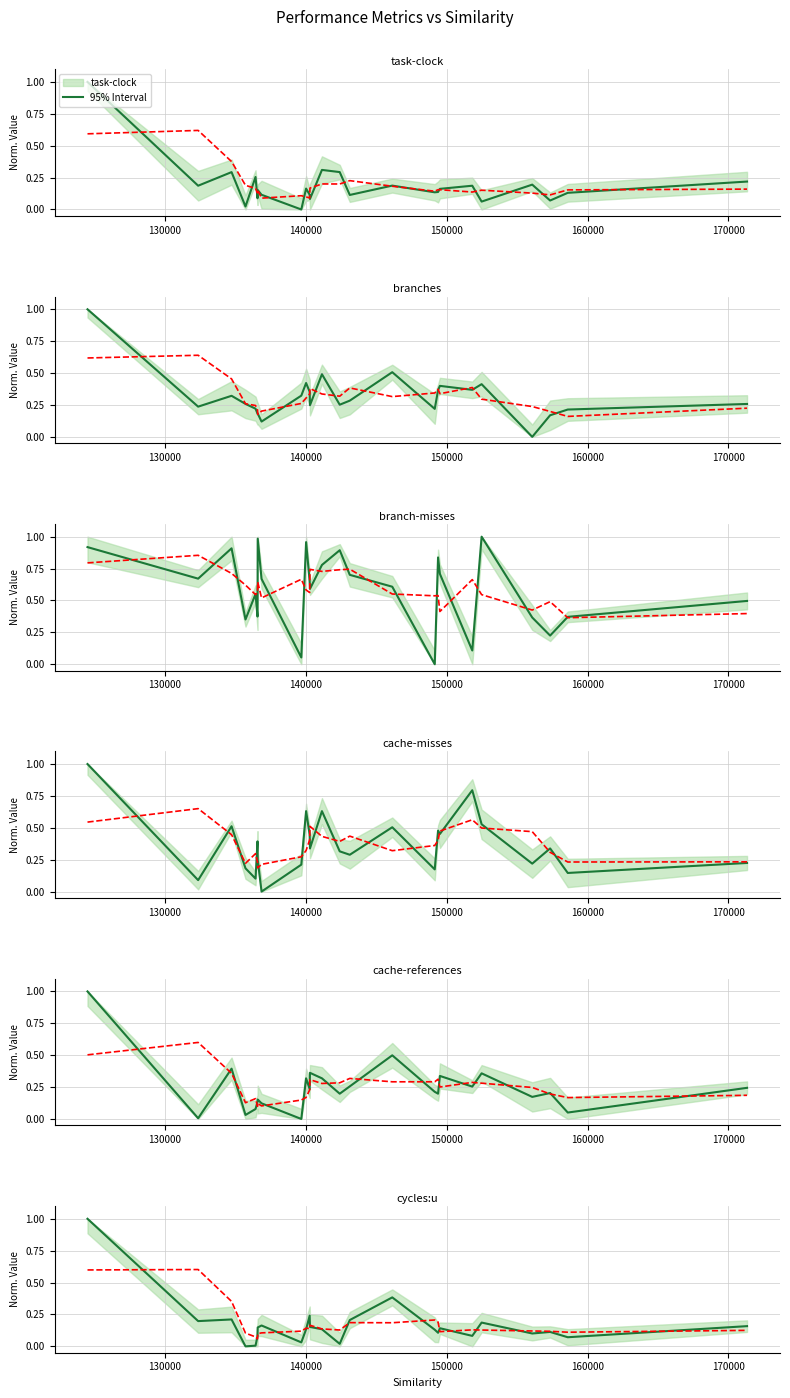

The value of branches at 136583 is 0.3. True or false?

False